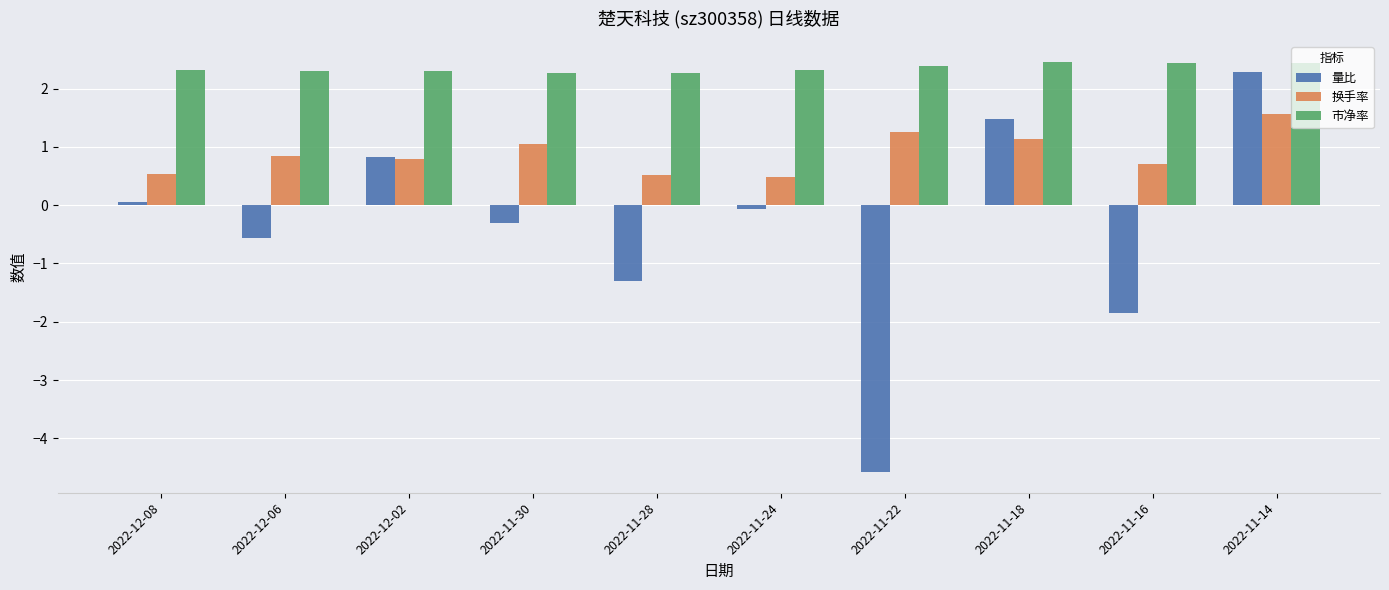

What is the greatest value displayed?

2.5